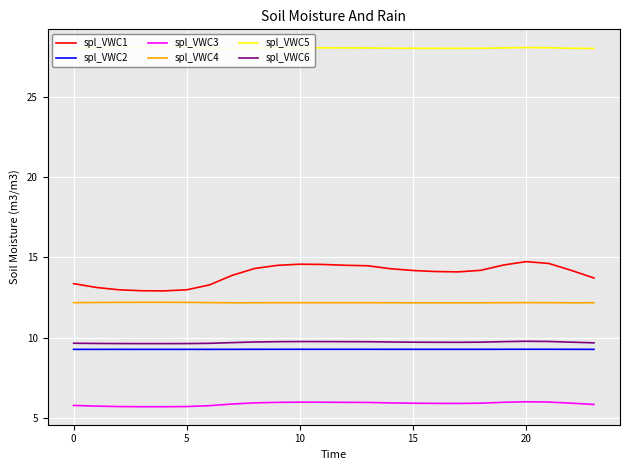

List the series in order of their peak value, lowest first.

spl_VWC3, spl_VWC2, spl_VWC6, spl_VWC4, spl_VWC1, spl_VWC5